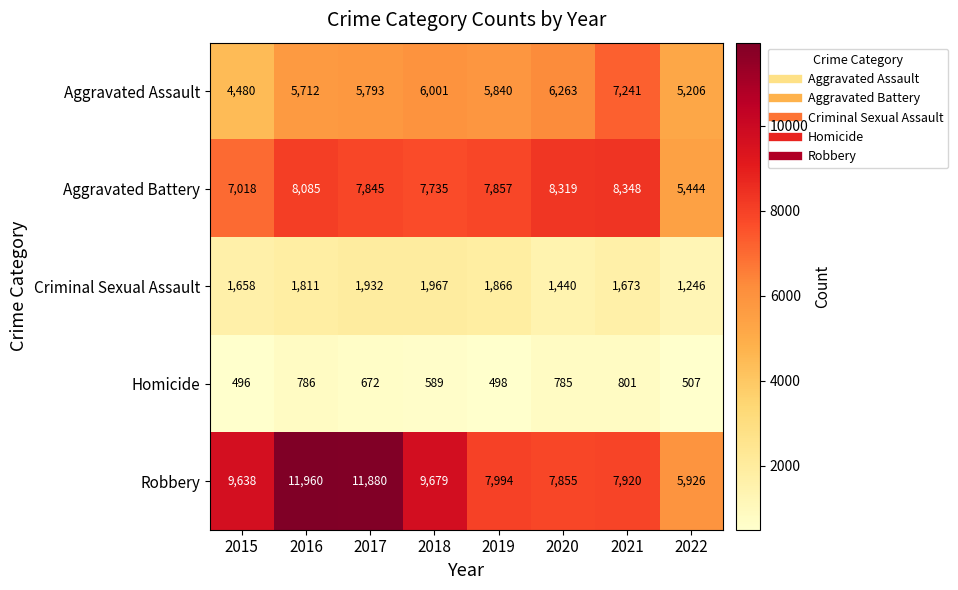

What is the sum of all Homicide values?

5134